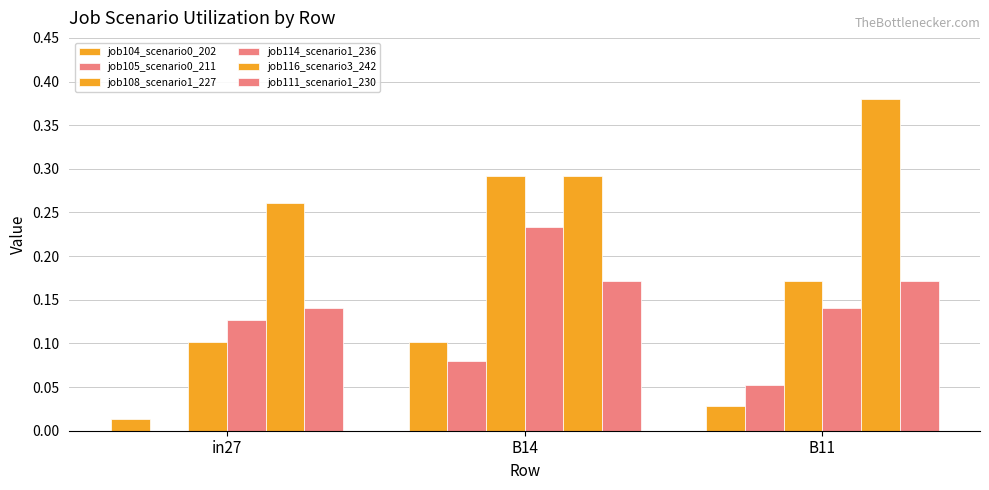

How many series are shown in this chart?

6